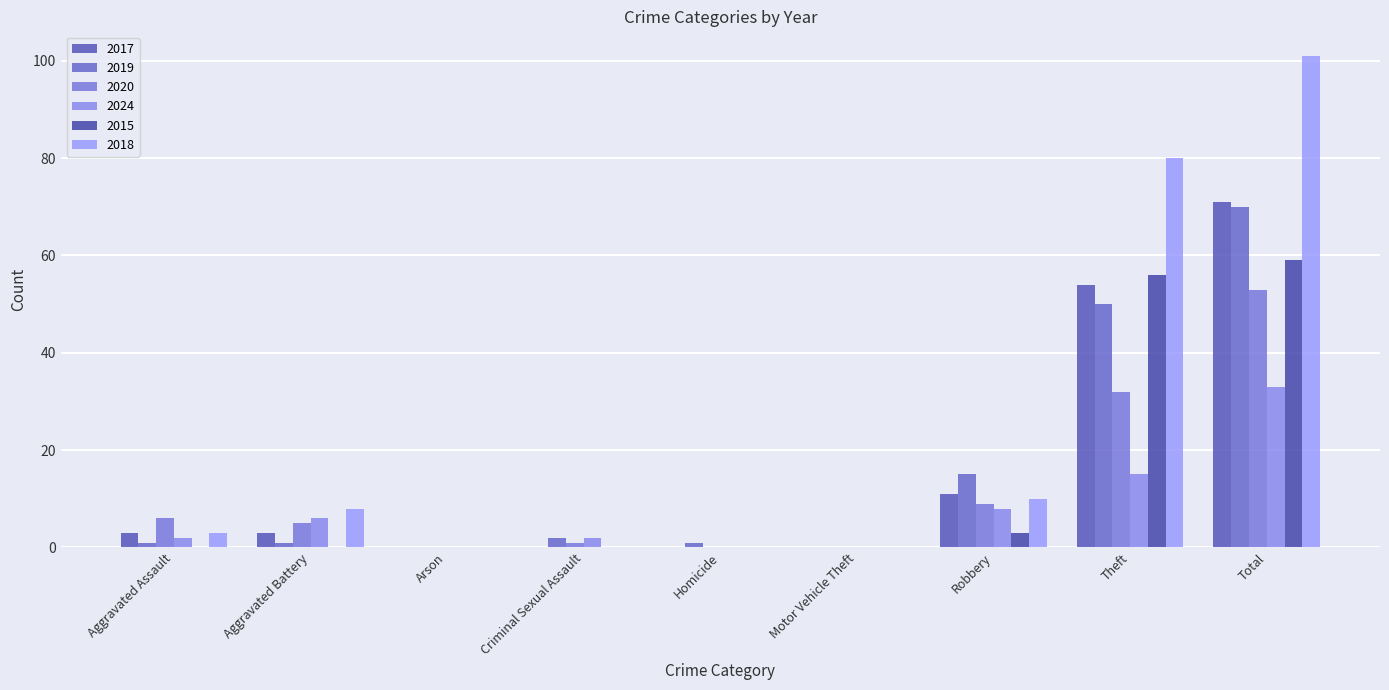

Which category has the highest value in the 2018 series?

Total